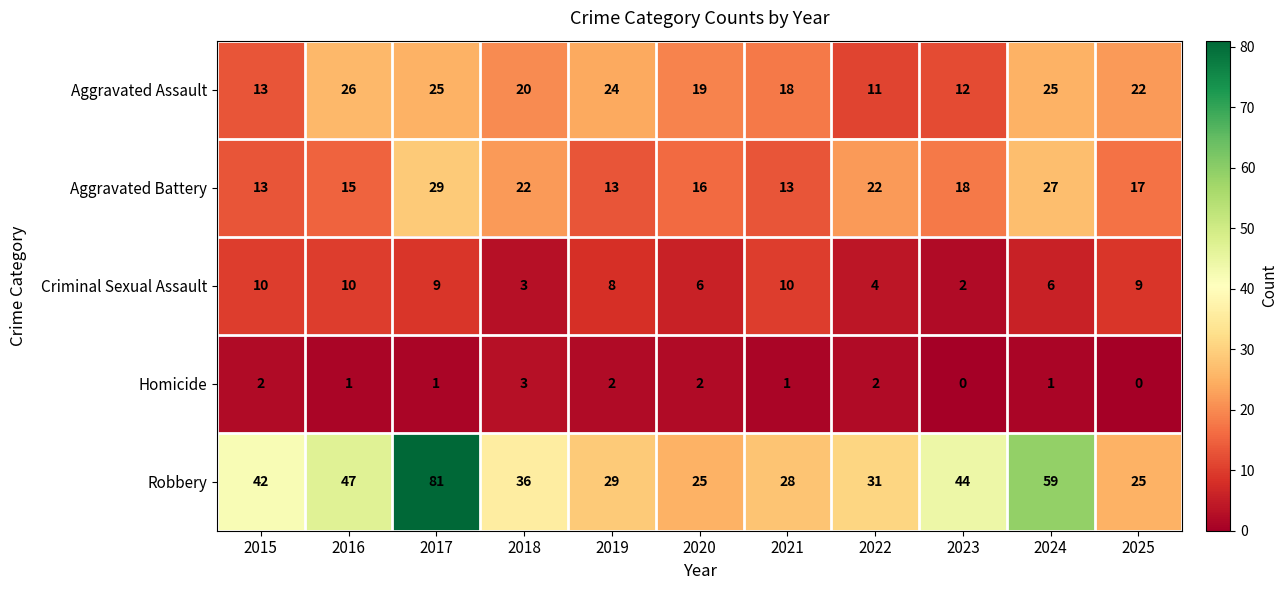

Rank the series by their maximum value, from highest to lowest.

Robbery, Aggravated Battery, Aggravated Assault, Criminal Sexual Assault, Homicide